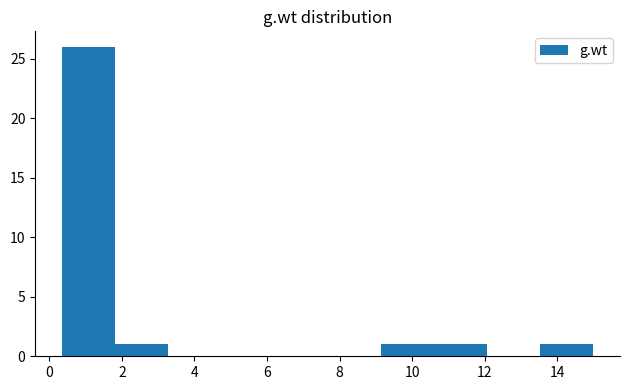

Reading left to right, list every bar in this chart as the range it spans on the x-axis followed by its height. Neither the bar edges nor the heights are printed on the chart, so give them approximately, as read against the axes.

0.4 to 1.8: 26
1.8 to 3.2: 1
3.2 to 4.8: 0
4.8 to 6.2: 0
6.2 to 7.6: 0
7.6 to 9.2: 0
9.2 to 10.6: 1
10.6 to 12.0: 1
12.0 to 13.6: 0
13.6 to 15.0: 1